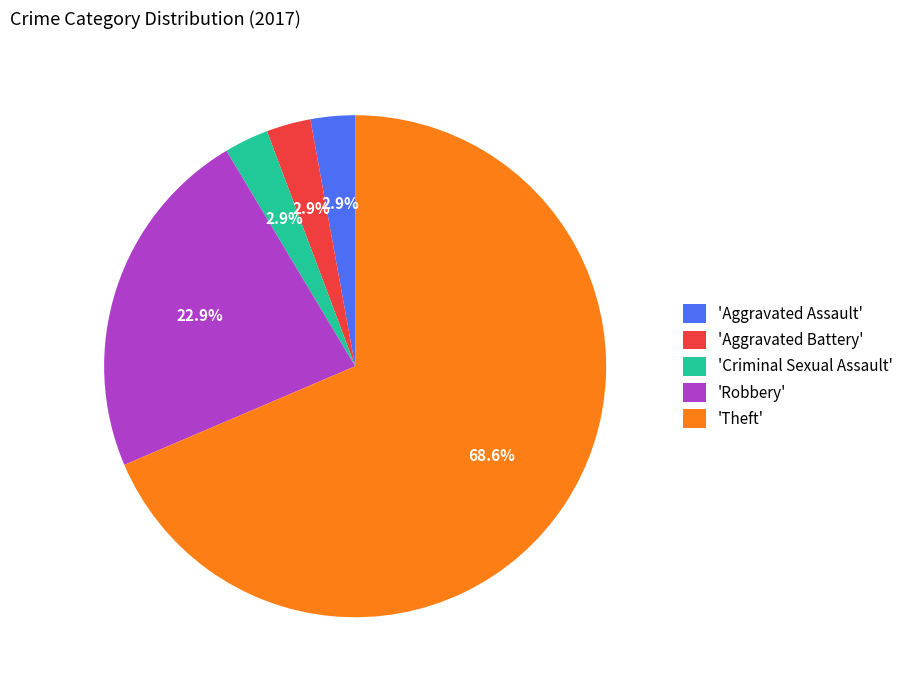

Which category accounts for the majority?

'Theft'